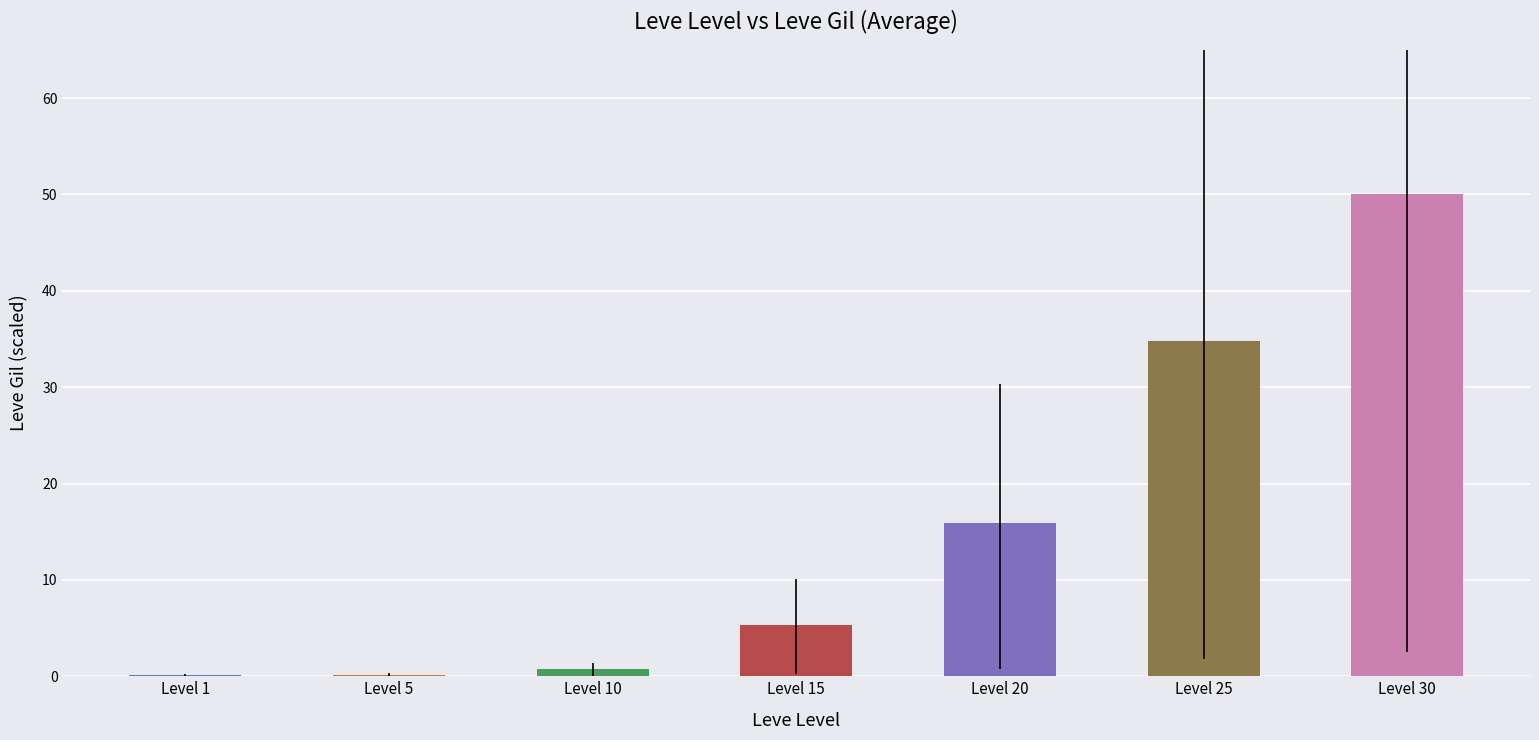

How many data points does each series have?

7